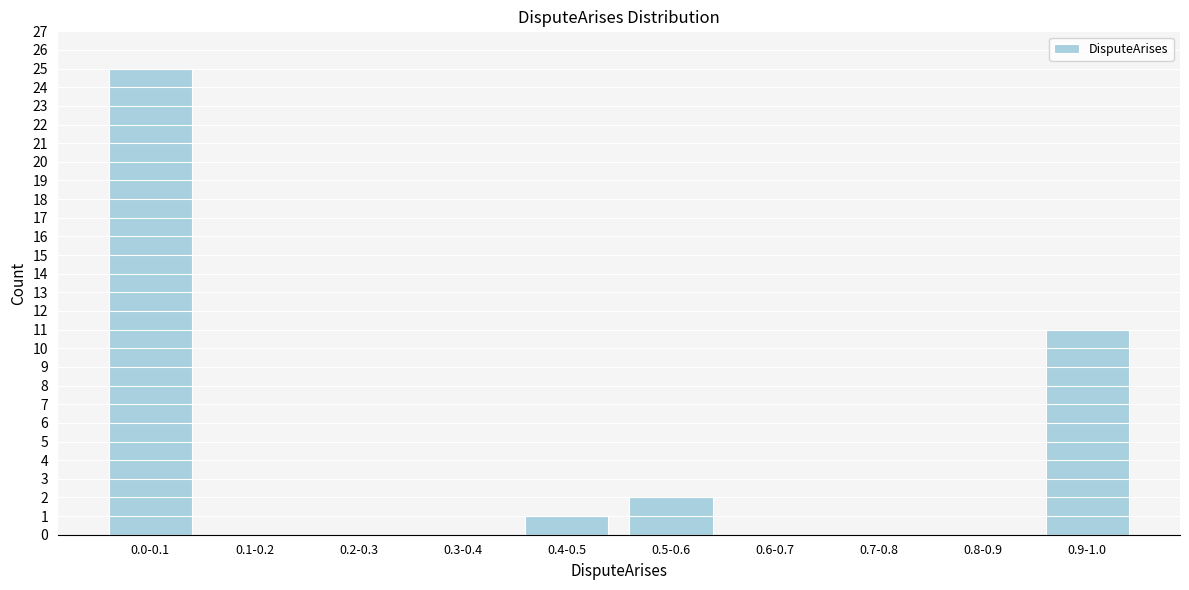

Reading left to right, transcribe all the data shown in this chart.

0.0-0.1=25	0.1-0.2=0	0.2-0.3=0	0.3-0.4=0	0.4-0.5=1	0.5-0.6=2	0.6-0.7=0	0.7-0.8=0	0.8-0.9=0	0.9-1.0=11